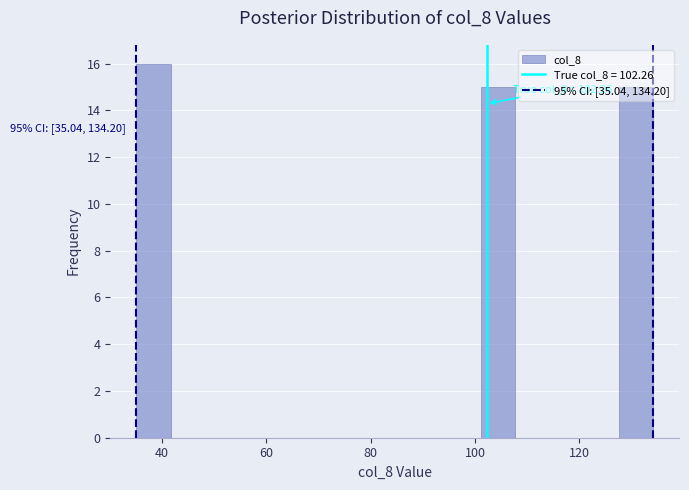

Read against the x-axis, roughly where is the centre of the tallest bar?

38